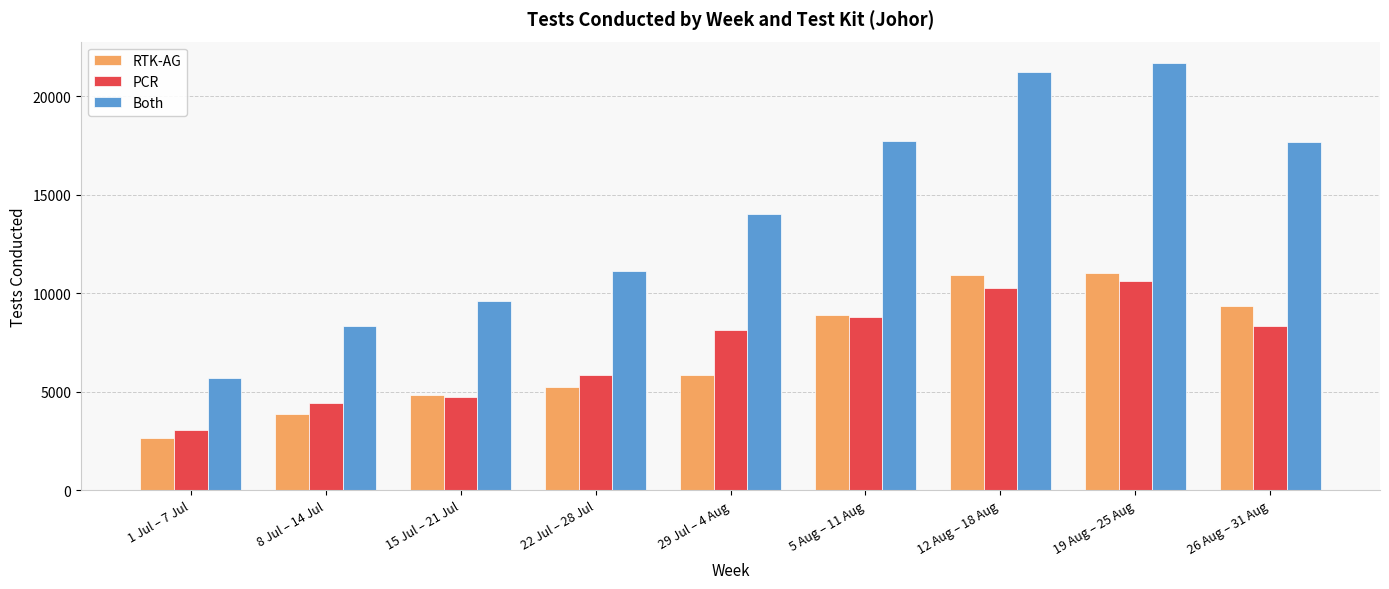

What is the approximate value of RTK-AG at 15 Jul – 21 Jul, to the nearest 100?

4900